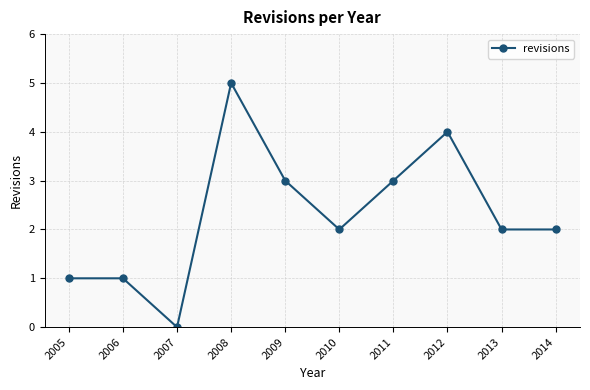

Reading right to left, list all the values displayed in this chart.

2	2	4	3	2	3	5	0	1	1